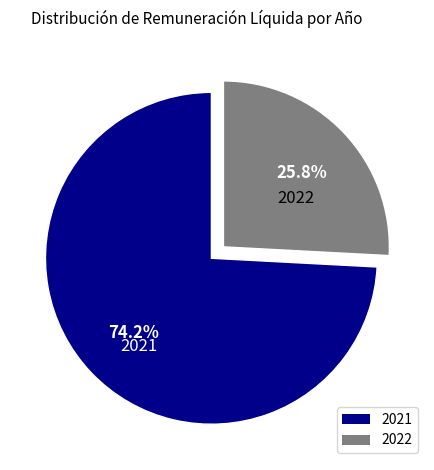

The 2021 slice represents 20% of the pie. True or false?

False